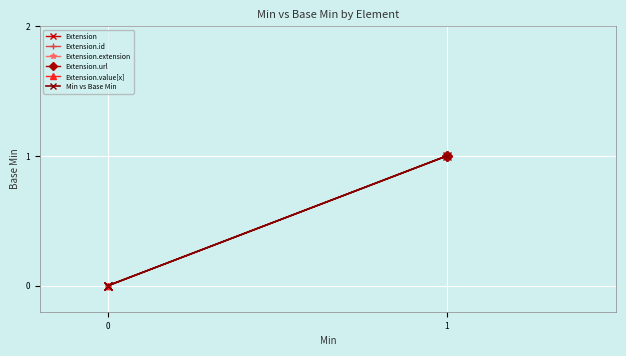

Does the chart display data point markers on the line(s)?

Yes